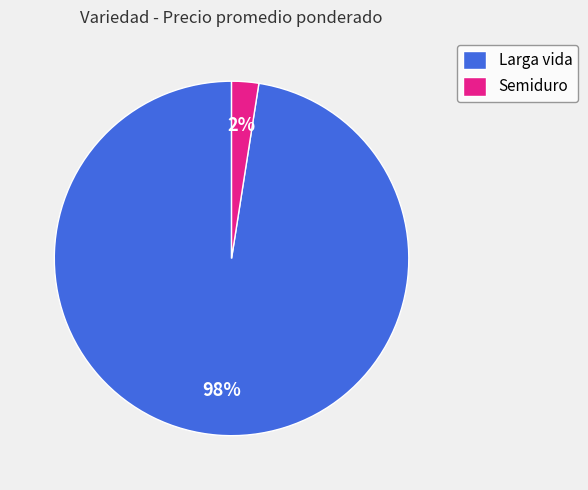

Which slice is the smallest?

Semiduro